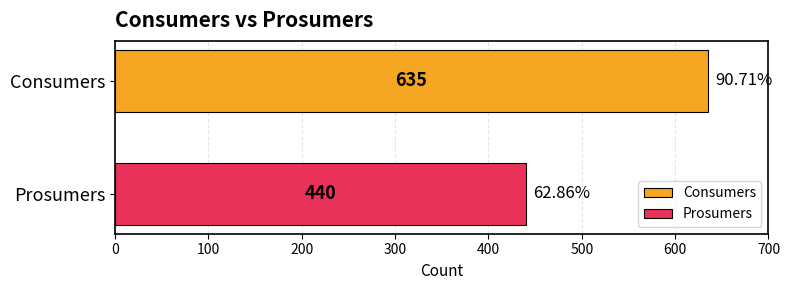

Rank the series by their maximum value, from lowest to highest.

Prosumers, Consumers